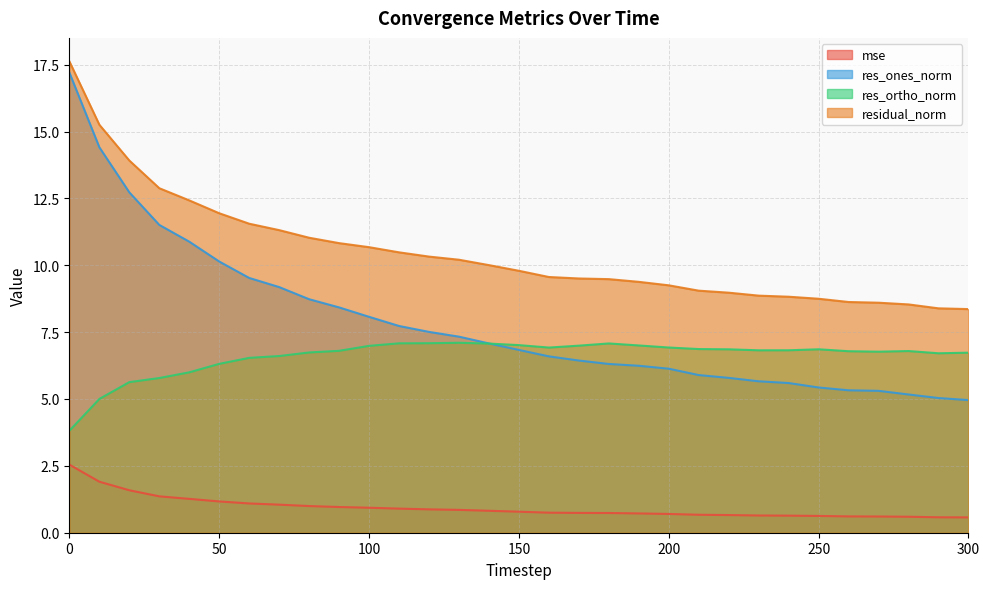

How many data points in residual_norm are above 9?

22